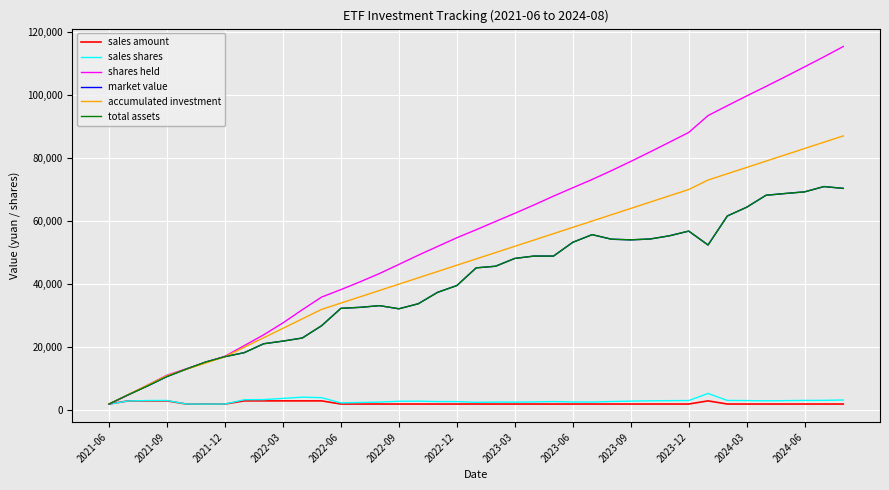

How many lines are shown in the chart?

6